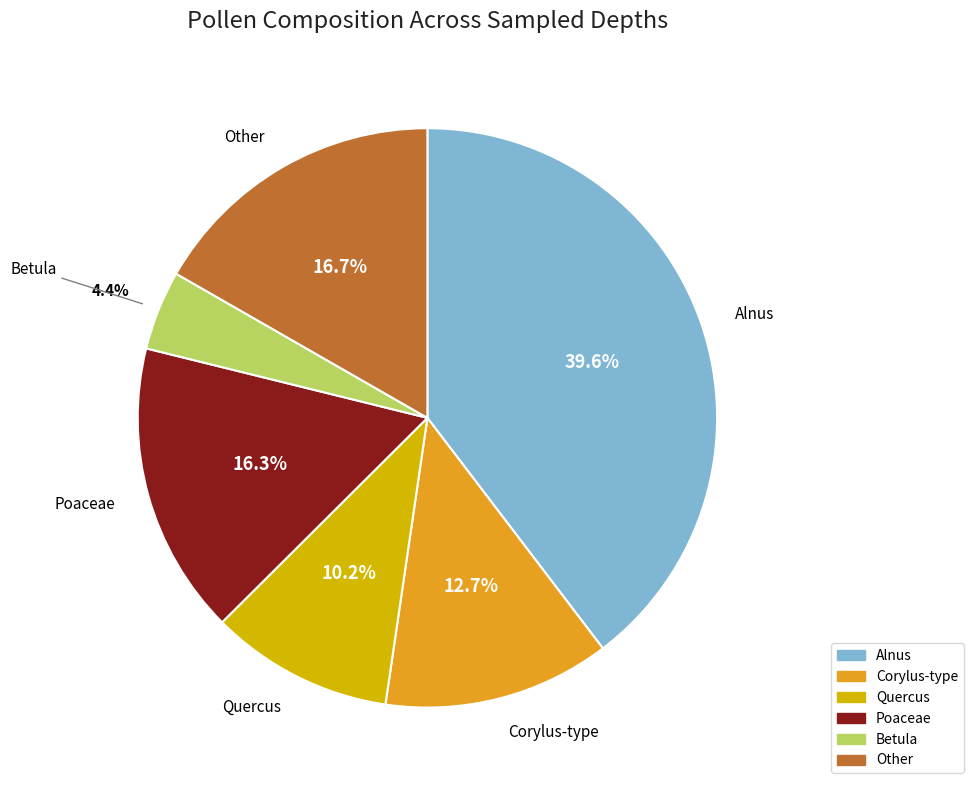

Is Poaceae the majority of the pie?

No